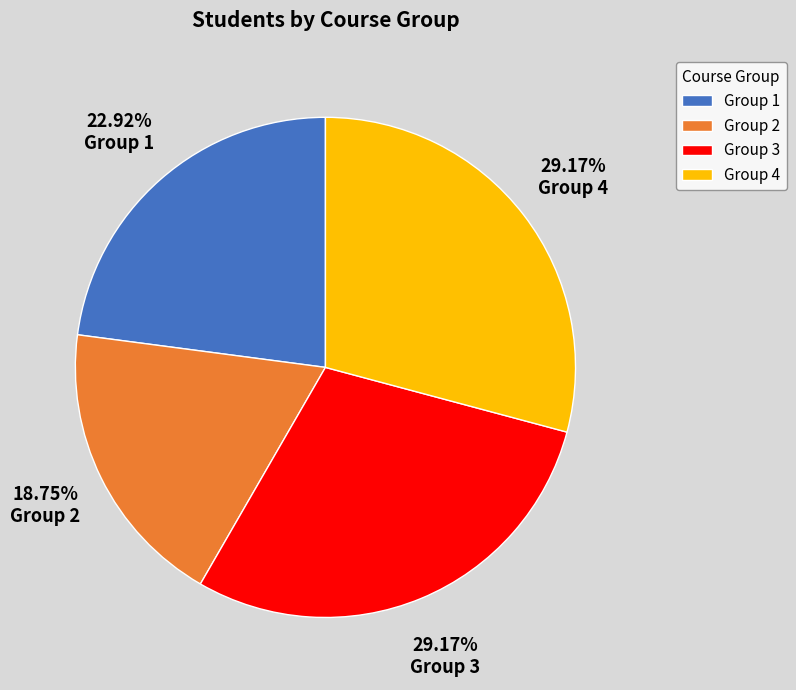

Is the sum of Group 1 and Group 3 greater than half?

Yes